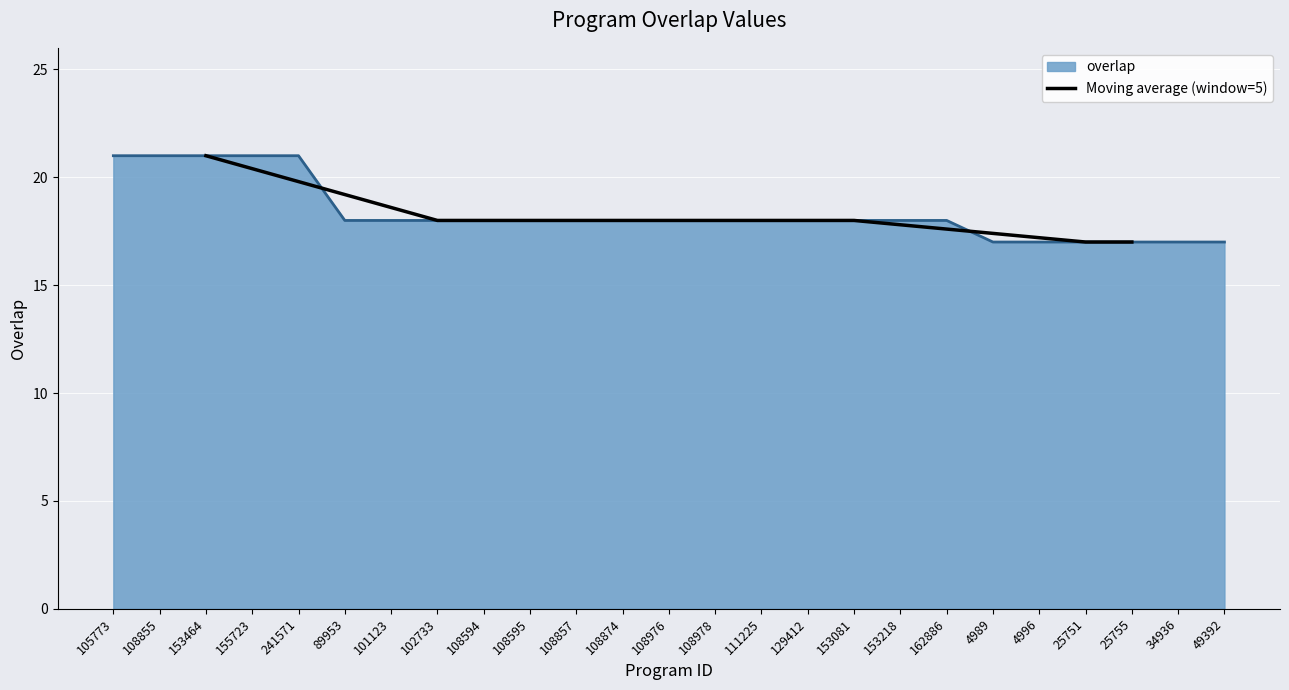

True or false: Moving average (window=5) has a value of 18.0 at 108978.

True